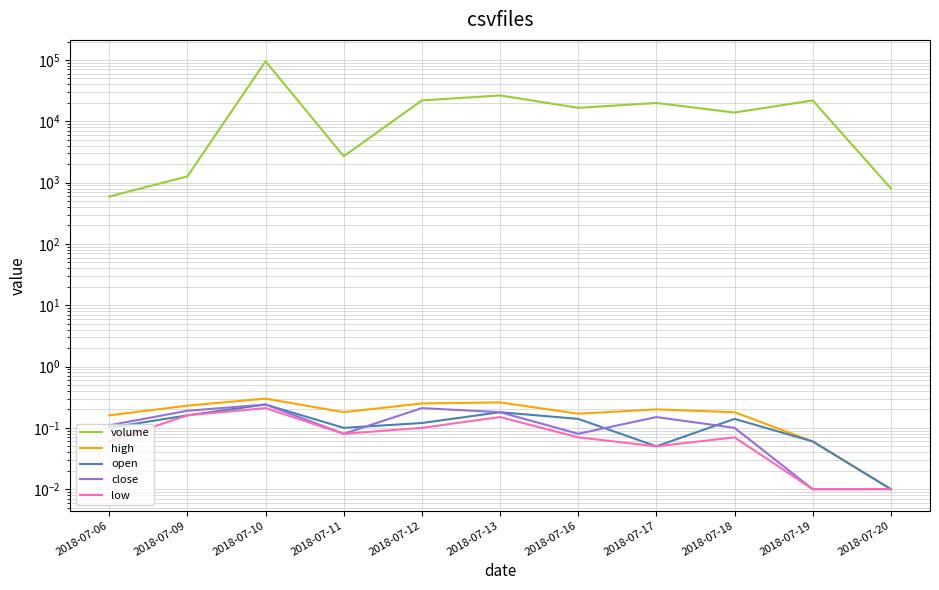

Reading right to left, what are all the values shown in this chart?

volume: 803.0	21907.0	13902.0	19893.0	16594.0	26422.0	21911.0	2689.0	95270.0	1263.0	592.0
high: 0.0	0.1	0.2	0.2	0.2	0.3	0.2	0.2	0.3	0.2	0.2
open: 0.0	0.1	0.1	0.1	0.1	0.2	0.1	0.1	0.2	0.2	0.1
close: 0.0	0.0	0.1	0.1	0.1	0.2	0.2	0.1	0.2	0.2	0.1
low: 0.0	0.0	0.1	0.1	0.1	0.1	0.1	0.1	0.2	0.2	0.1